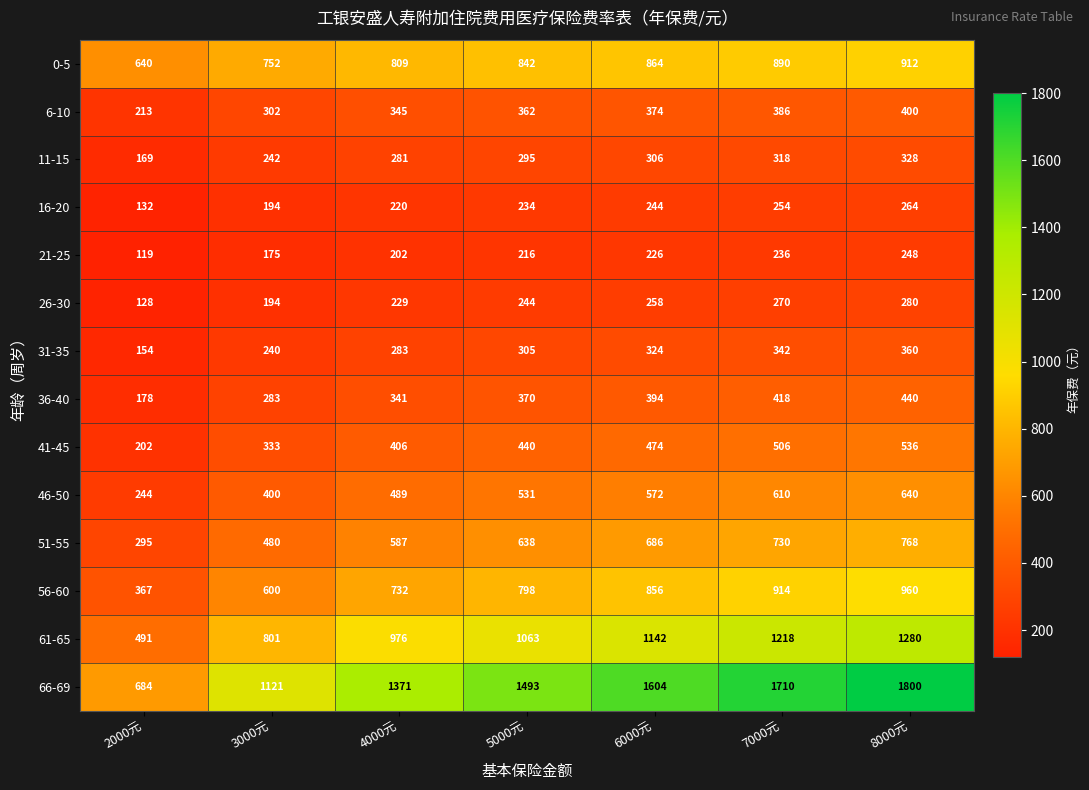

What is the spread (max minus min) of values at 4000元?

1169